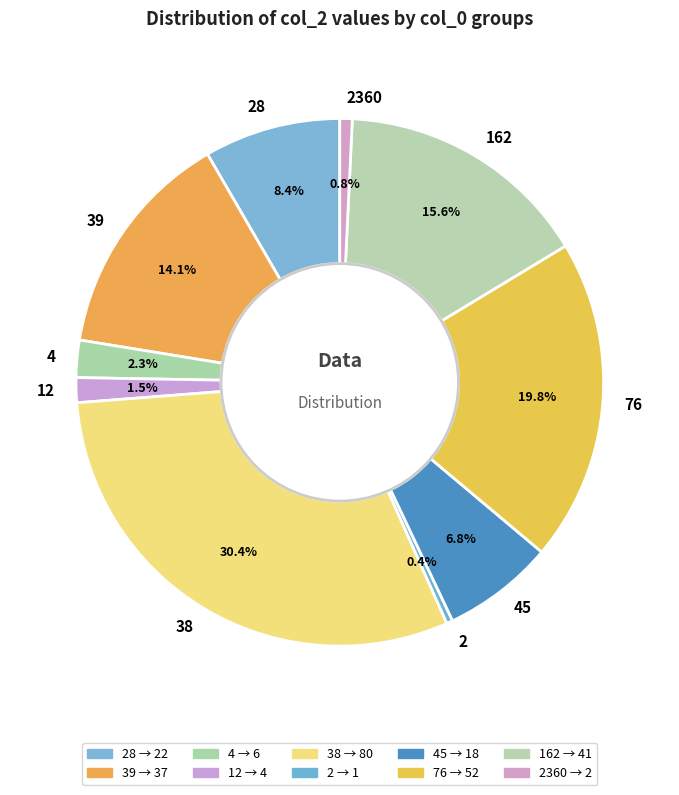

Combined, what portion of the pie is 12 and 162?

17.1%